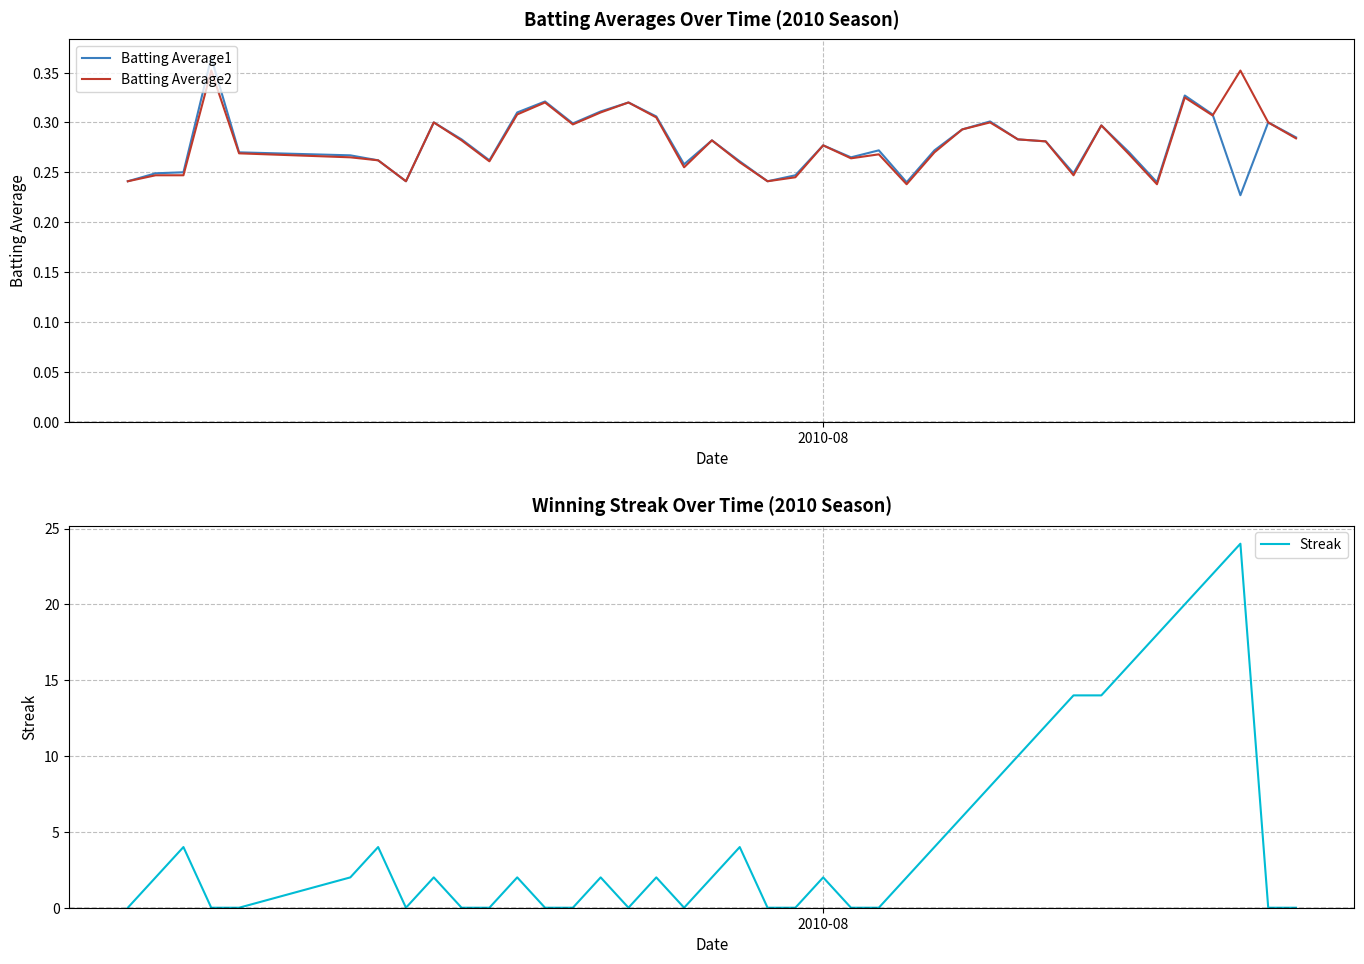

How many Batting Average1 values are between 0 and 1?

40